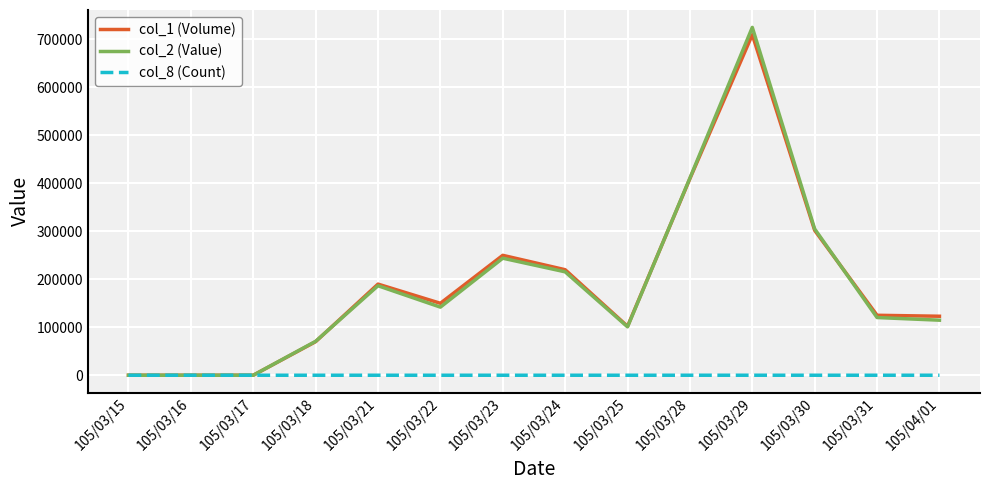

Is it true that col_1 (Volume) equals 465973 at 105/03/30?

False